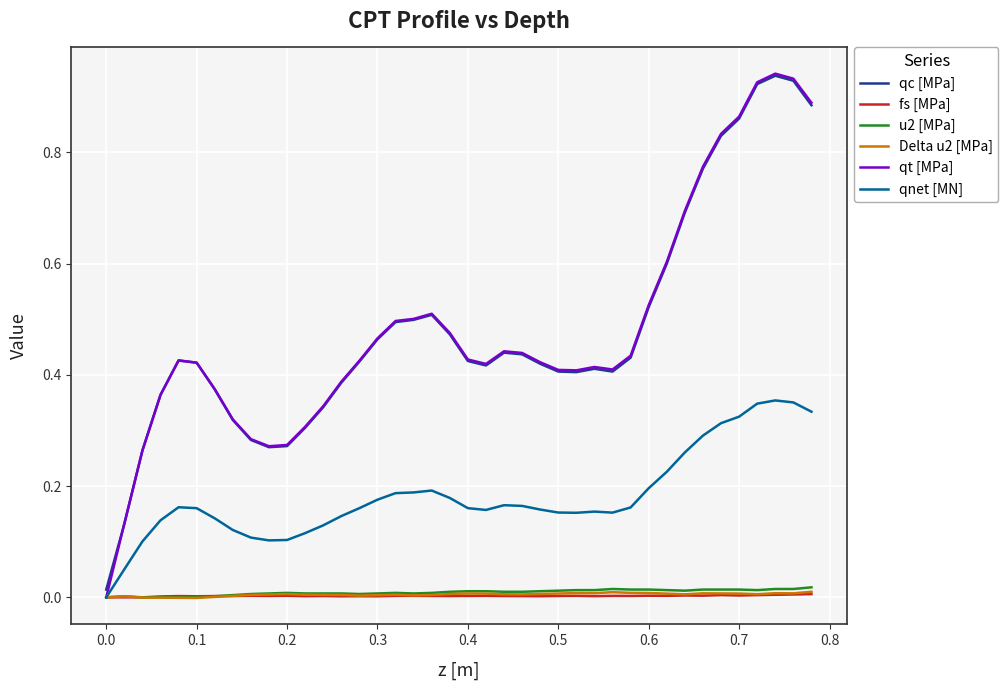

Is this an area chart (filled region under the line)?

No